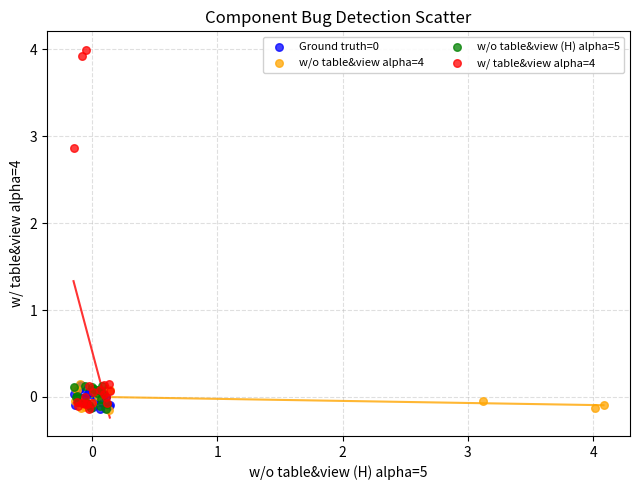

Which series reaches the maximum Y coordinate?

w/ table&view alpha=4